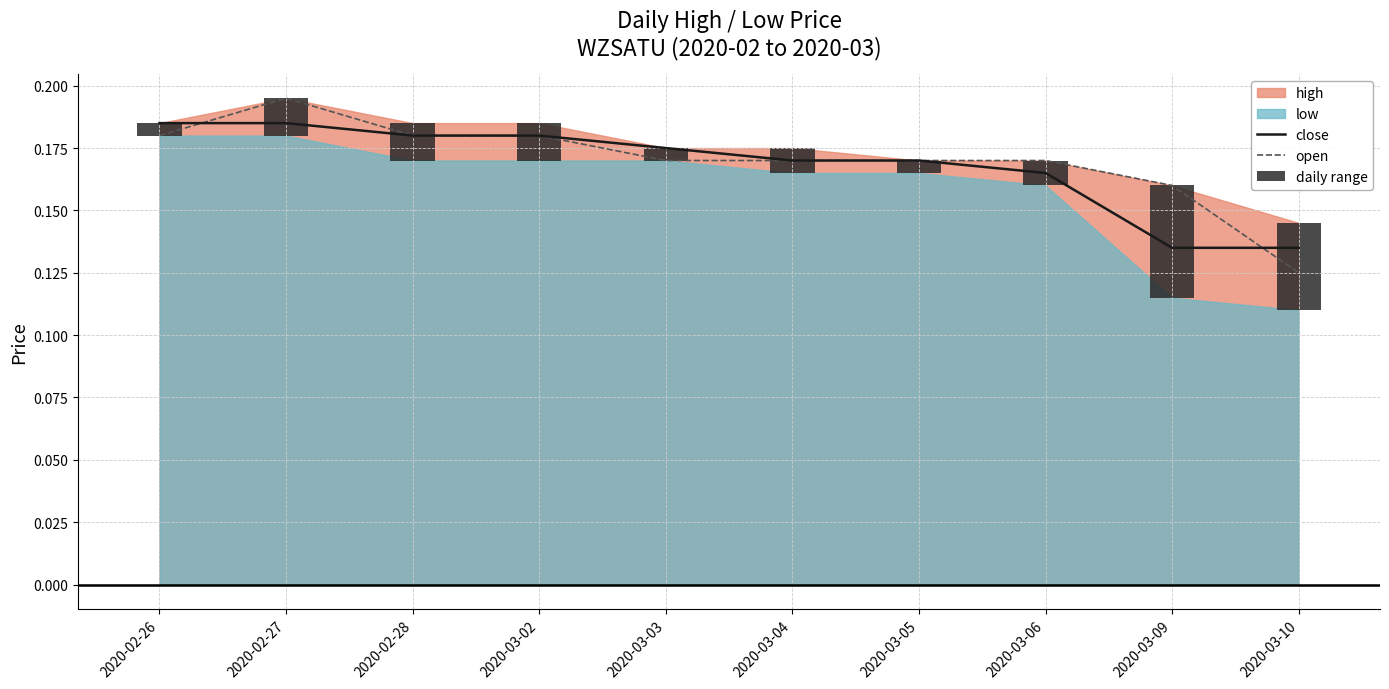

What is the average value of the open series?

0.2